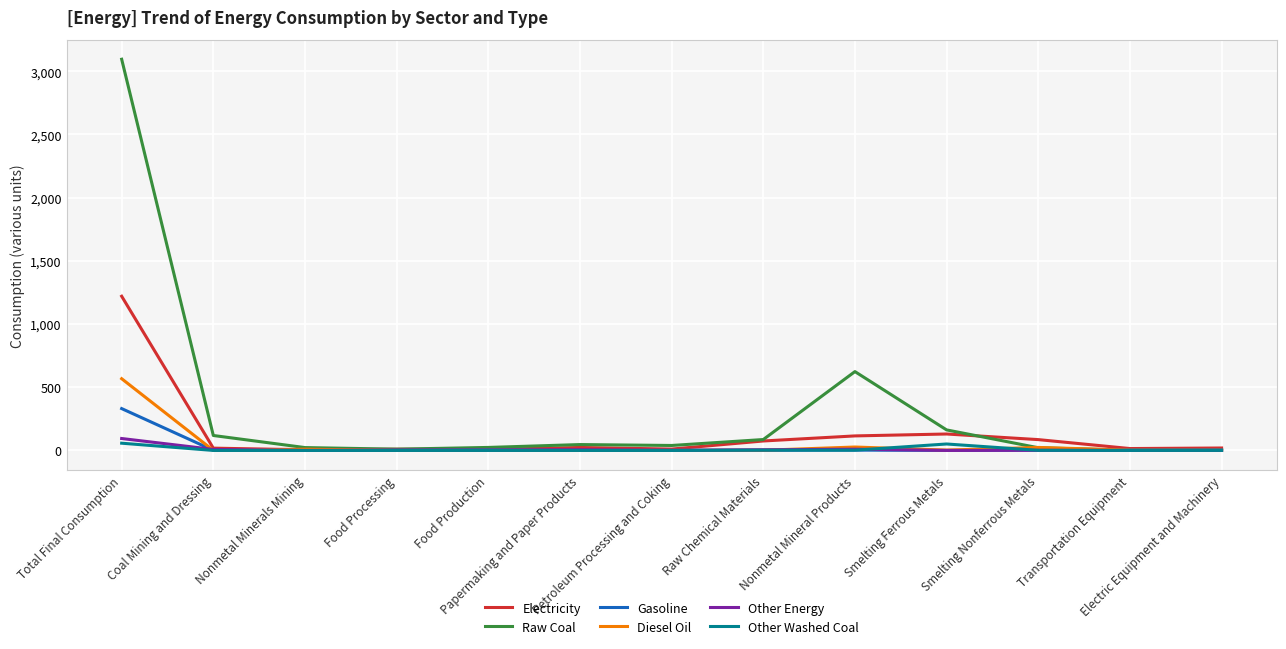

Where do Gasoline and Other Energy first cross each other?

Total Final Consumption and Coal Mining and Dressing